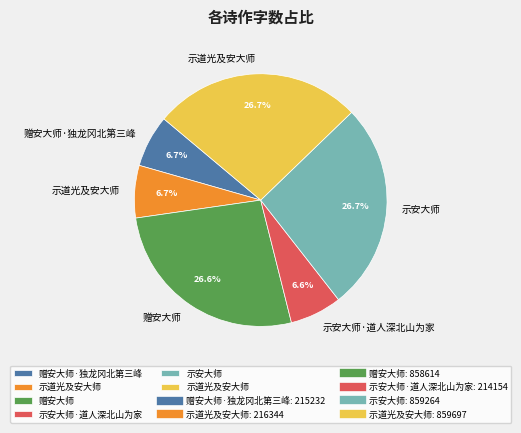

Does any single category account for the majority?

No